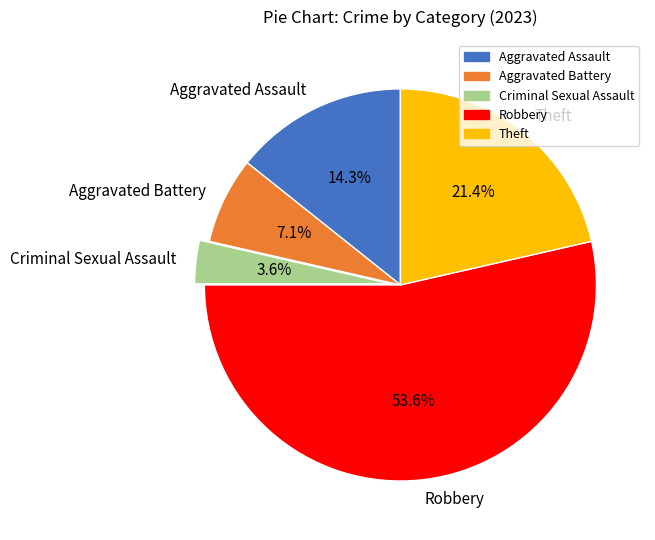

What is the smallest slice in the pie chart?

Criminal Sexual Assault